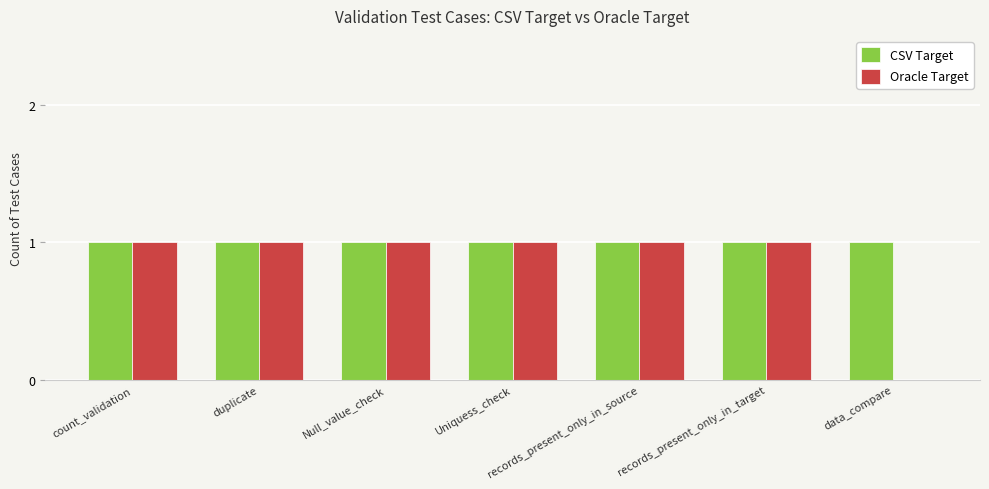

How many Oracle Target values are between 1 and 2?

6